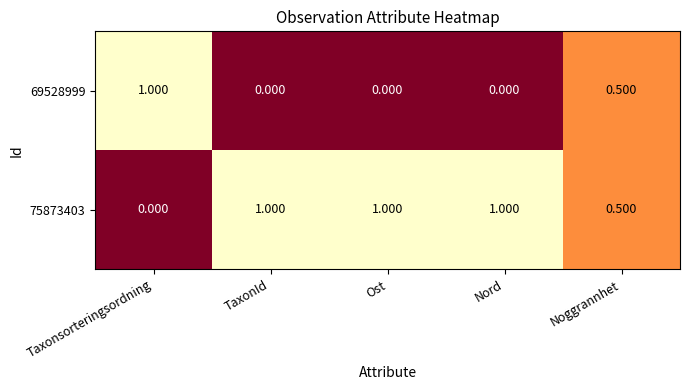

How many data points in 75873403 are less than 1?

2